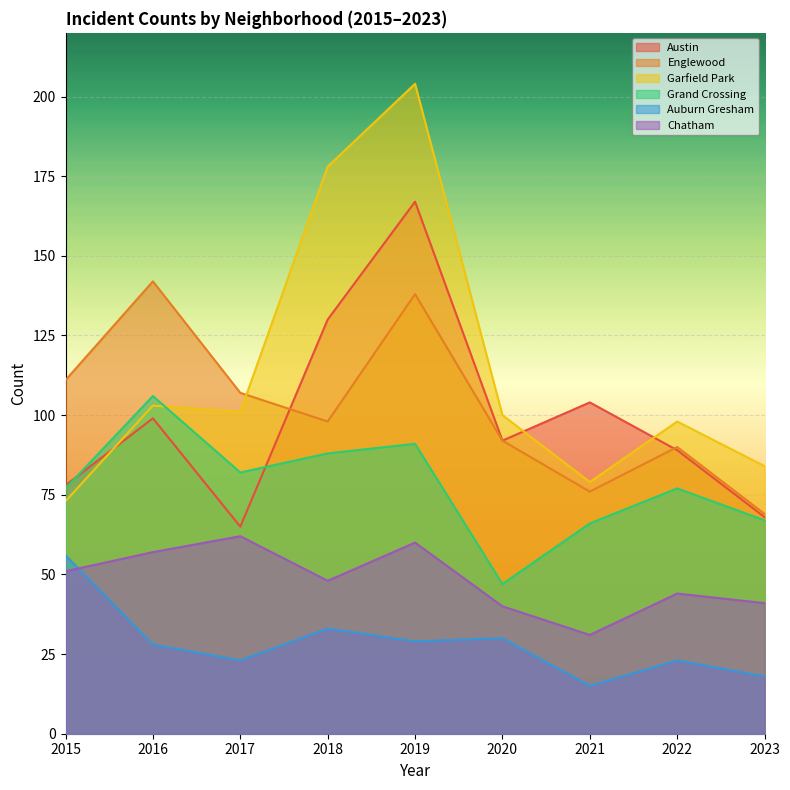

Which series has the largest total across all categories?

Garfield Park